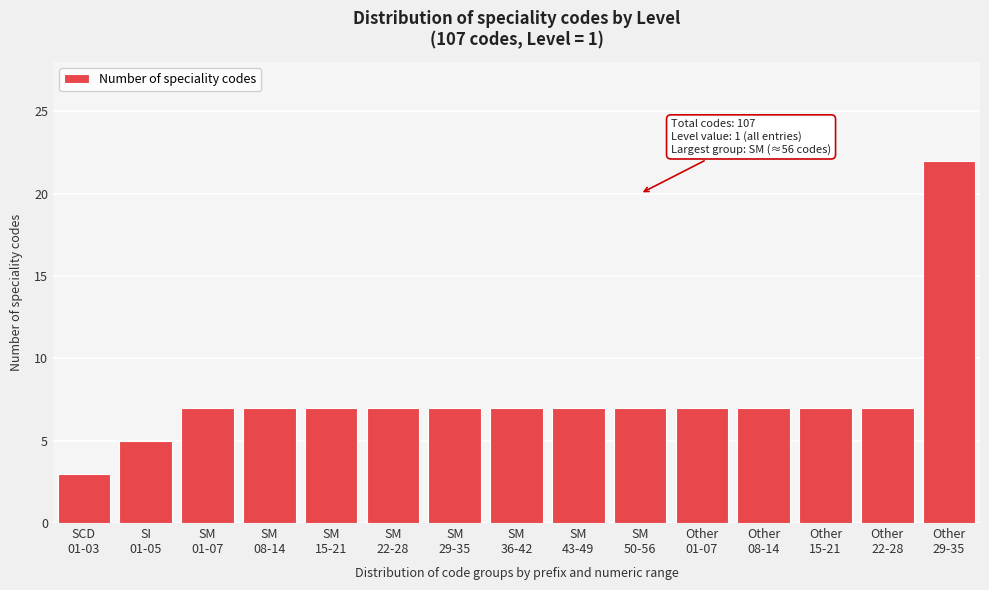

Reading right to left, list all the values displayed in this chart.

22	7	7	7	7	7	7	7	7	7	7	7	7	5	3